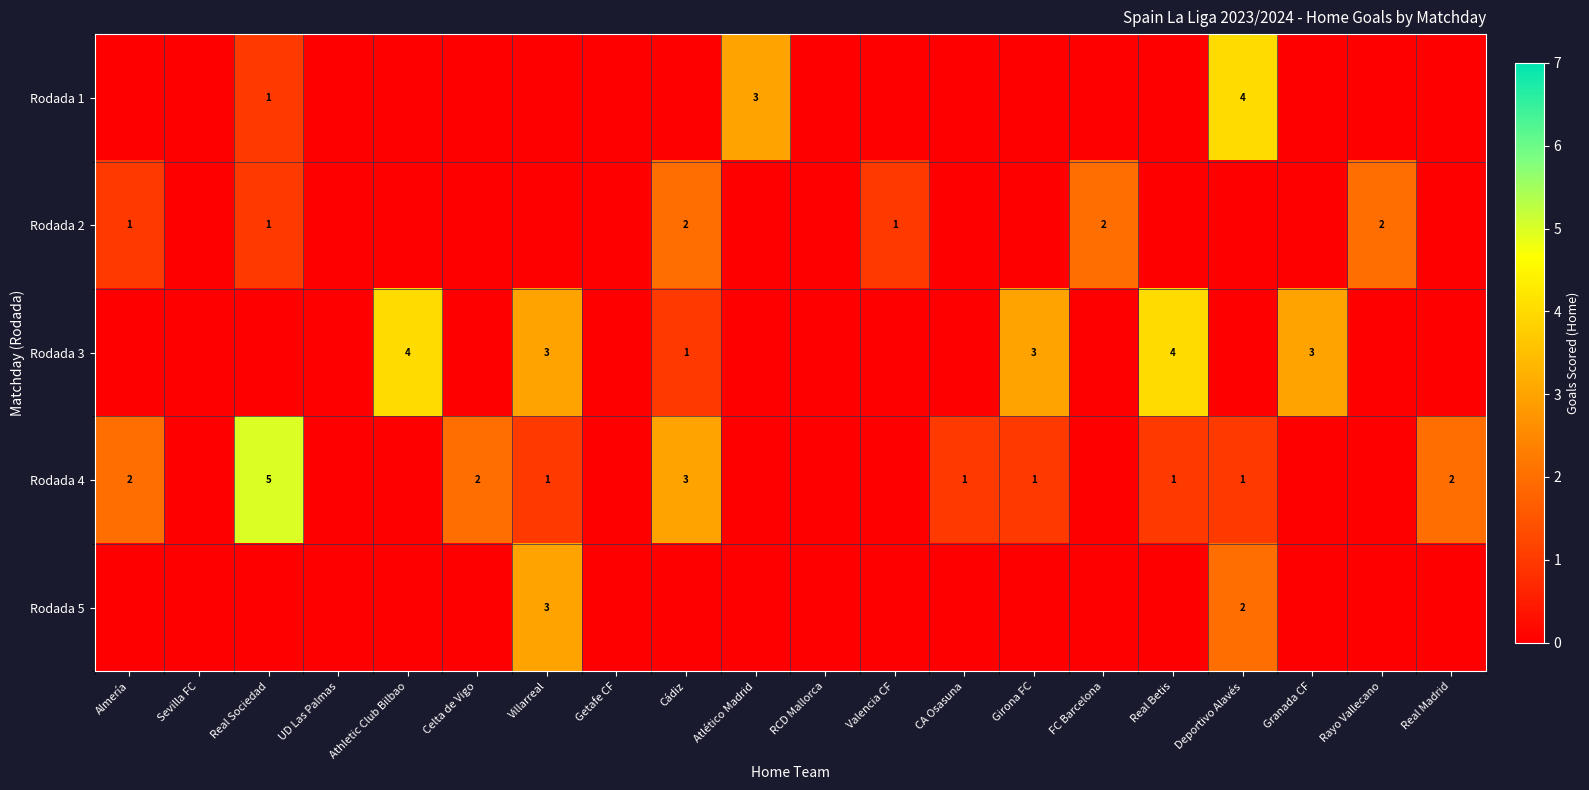

The value of Rodada 1 at Atlético Madrid is 5. True or false?

False